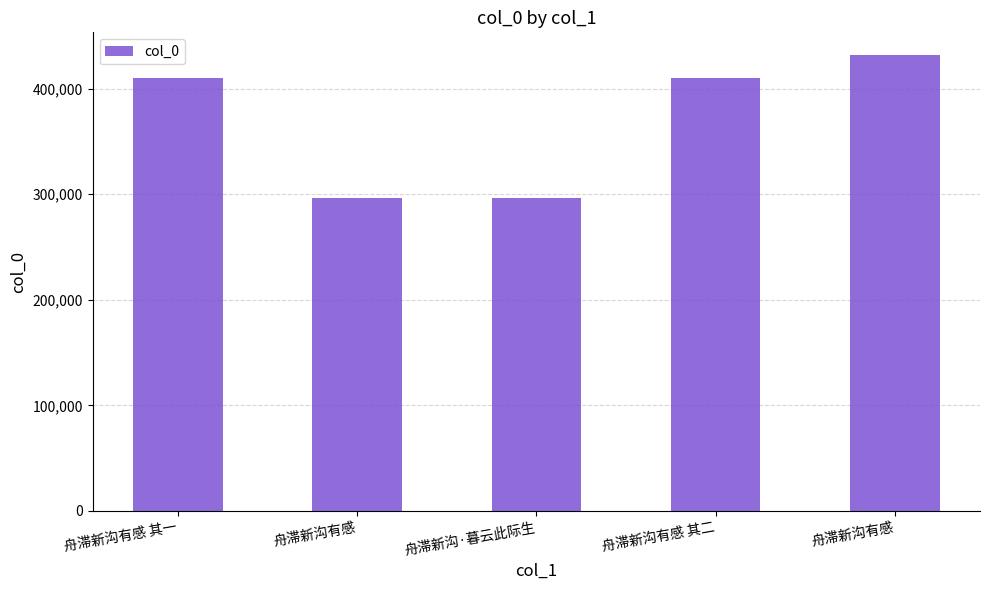

Does the chart contain any negative values?

No